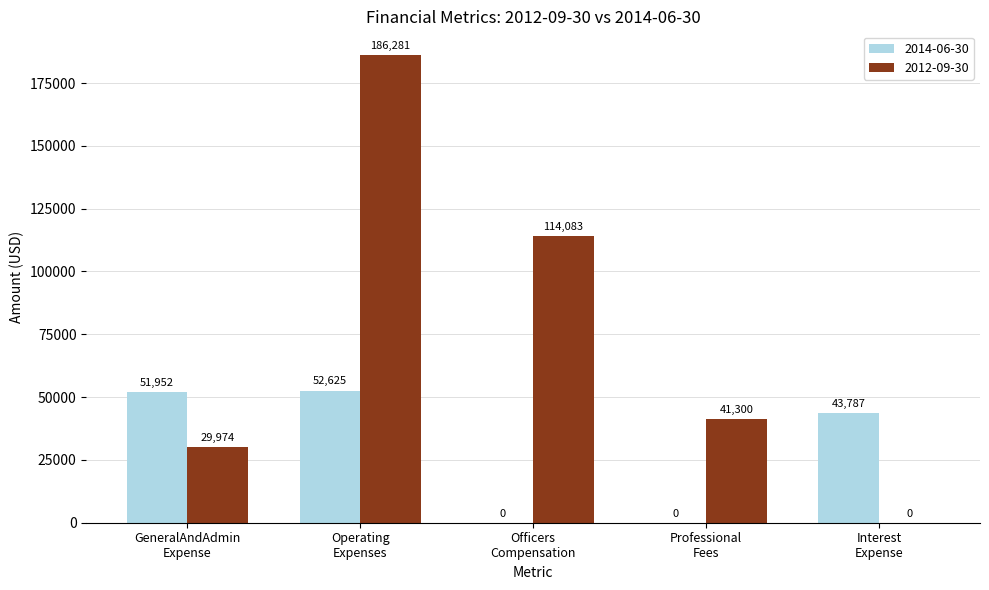

Which series has the largest total across all categories?

2012-09-30